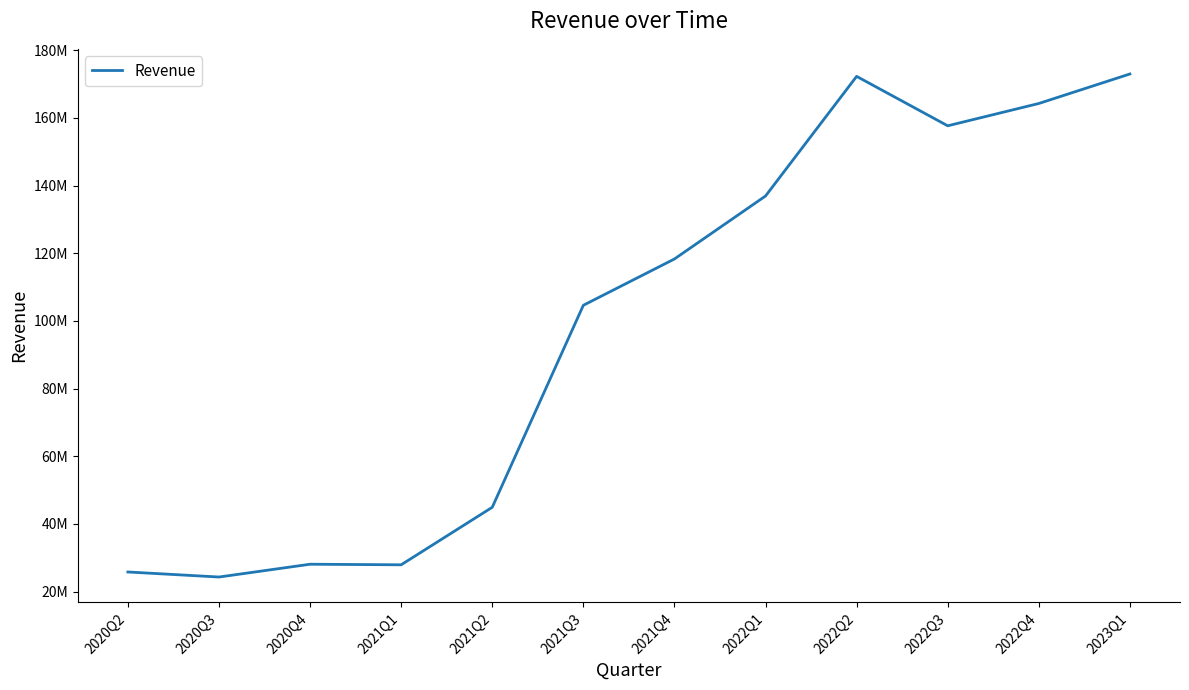

Between 2022Q2 and 2021Q1, which is larger?

2022Q2